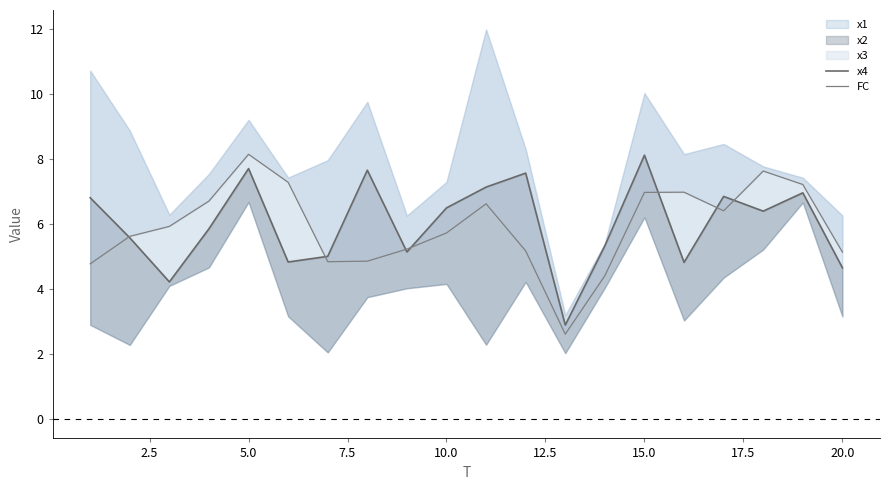

What is the average value of the FC series?

5.9